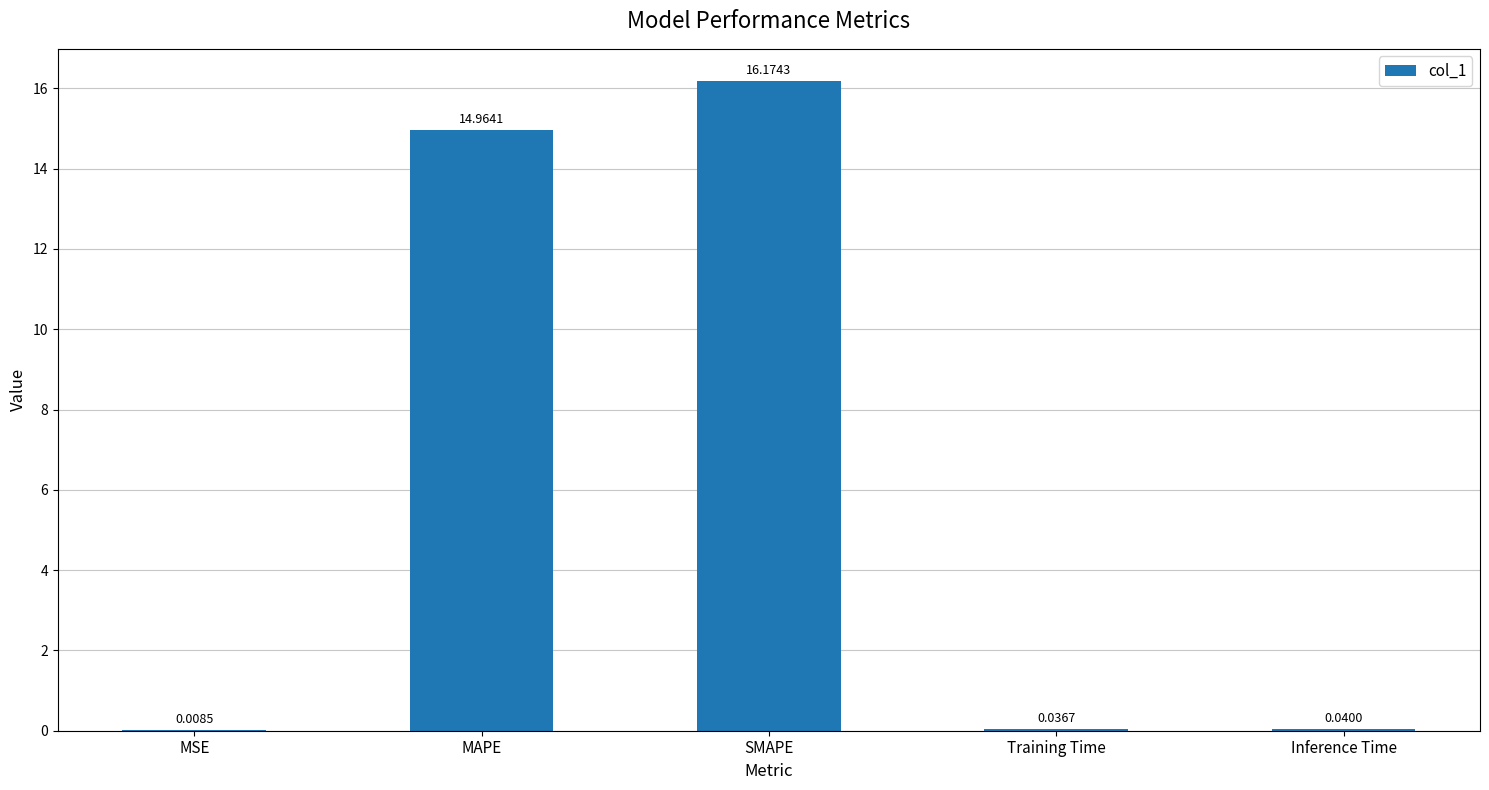

At which category does the chart reach its peak across all series?

SMAPE